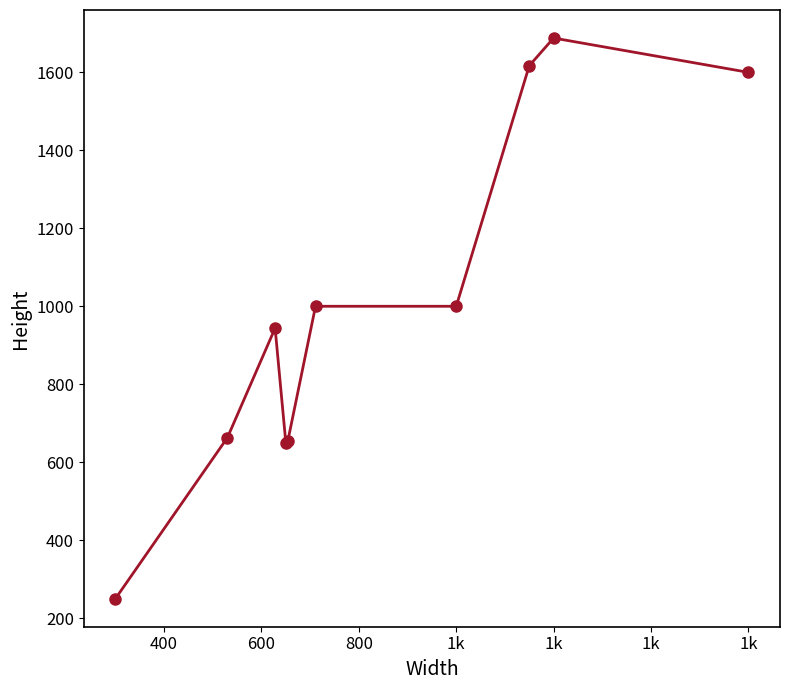

What is the difference between the maximum and minimum values?

1438